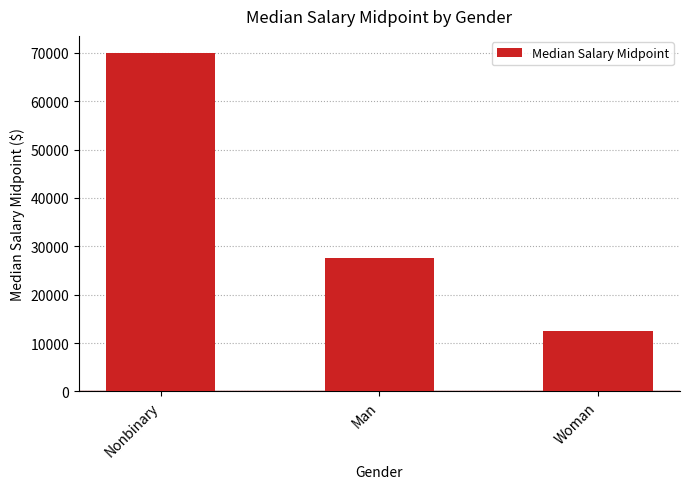

Does the chart contain stacked bars?

No